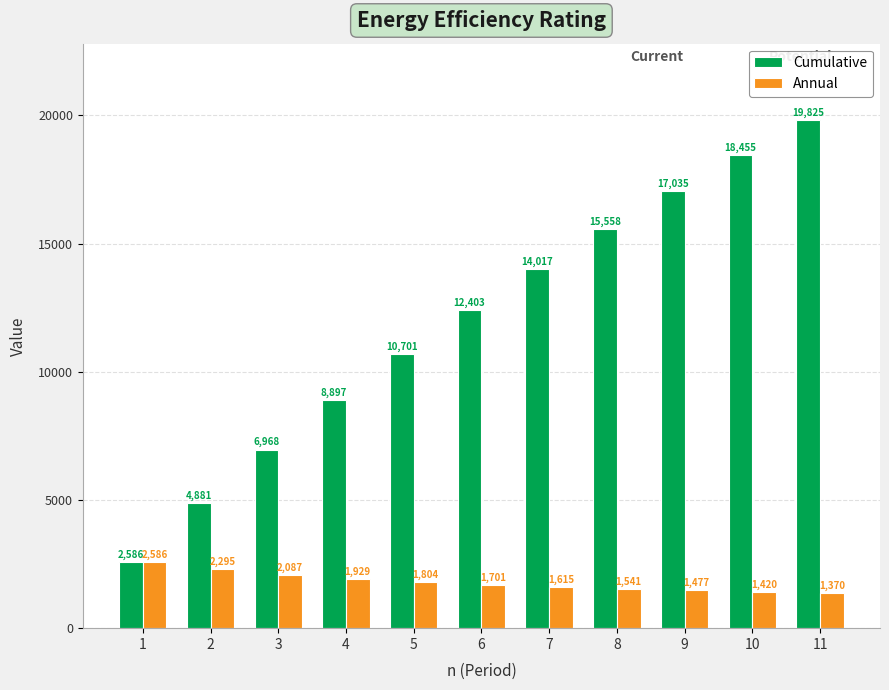

The value of Cumulative at 2 is 4880.6. True or false?

True